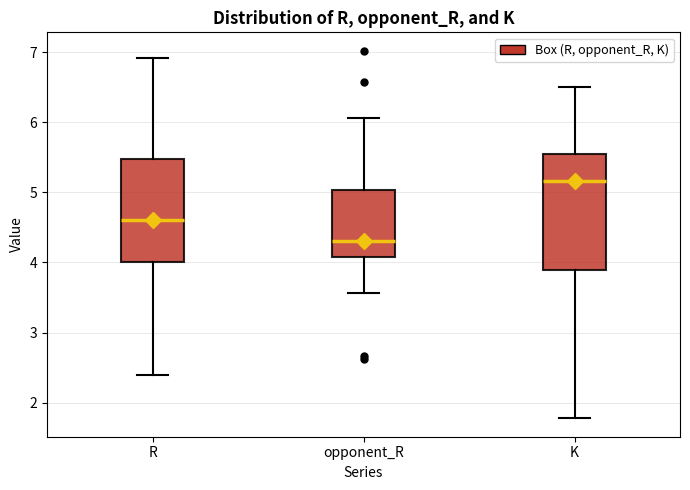

Reading left to right, read every box against the y-axis: the position of its median line, the range the box covers, and the ends of its whiskers. The values are not printed on the chart, so give them approximately, as read against the axis.

R: median 4.6, box 4.0 to 5.5, whiskers 2.4 to 6.9
opponent_R: median 4.3, box 4.1 to 5.0, whiskers 3.6 to 6.1
K: median 5.2, box 3.9 to 5.5, whiskers 1.8 to 6.5